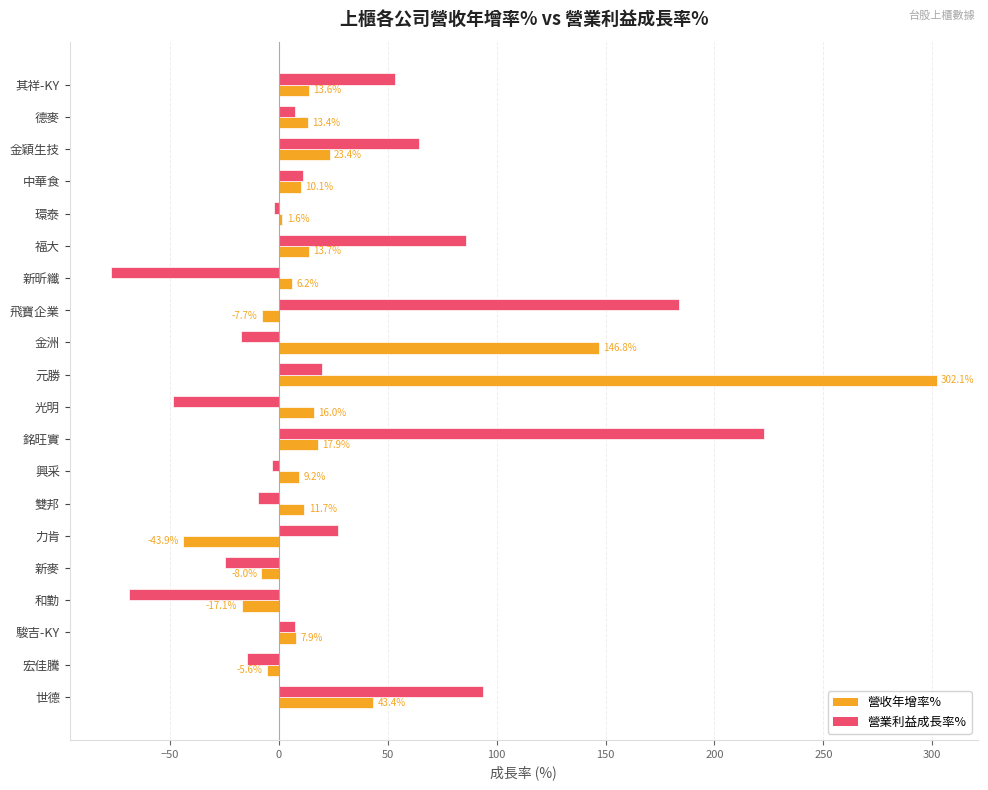

What is the difference between the maximum and second lowest values in the 營業利益成長率% series?

291.8